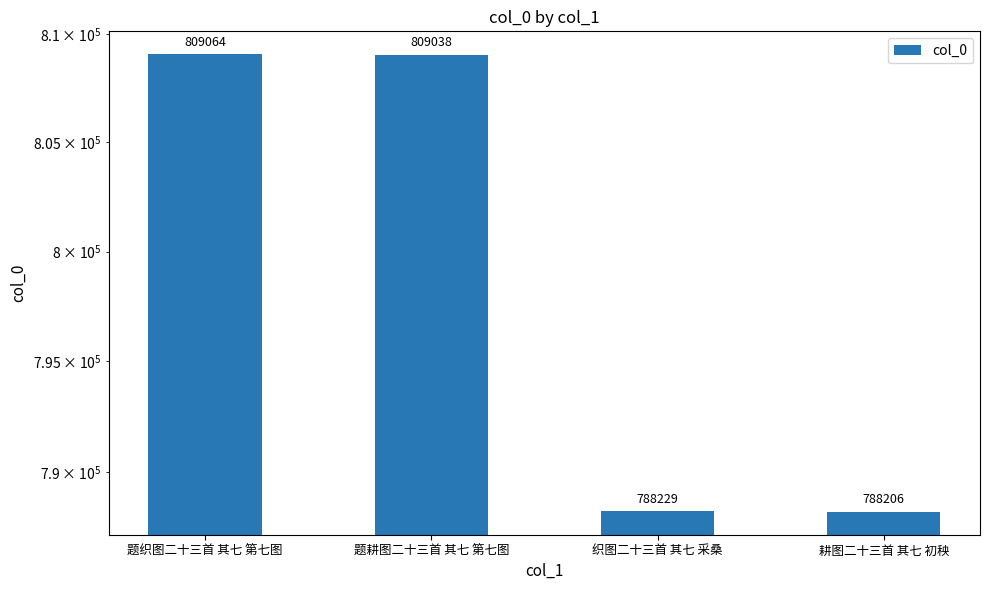

At which label is the value closest to 798635?

题耕图二十三首 其七 第七图